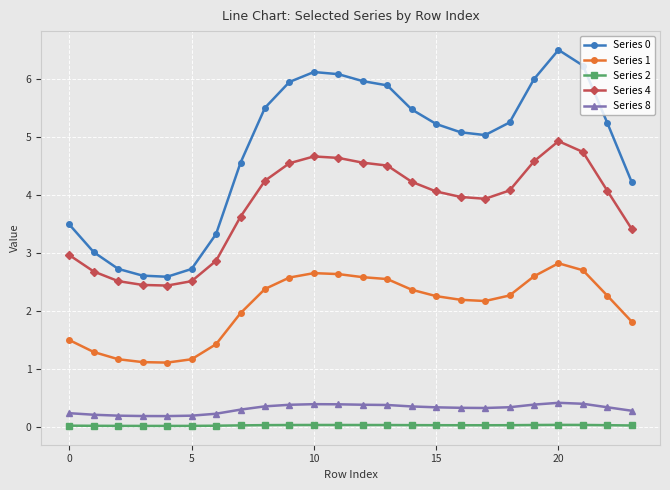

True or false: Series 1 and Series 2 cross at least once.

False